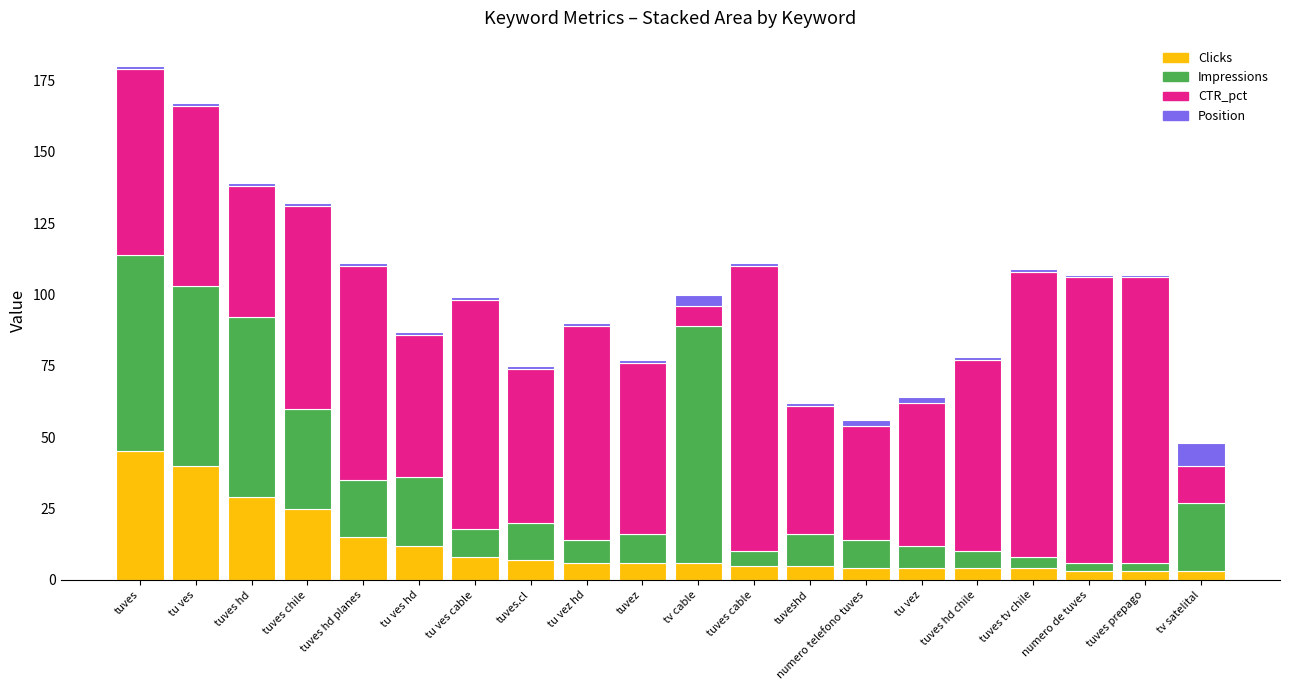

What is the difference between the maximum and minimum values in the Clicks series?

42